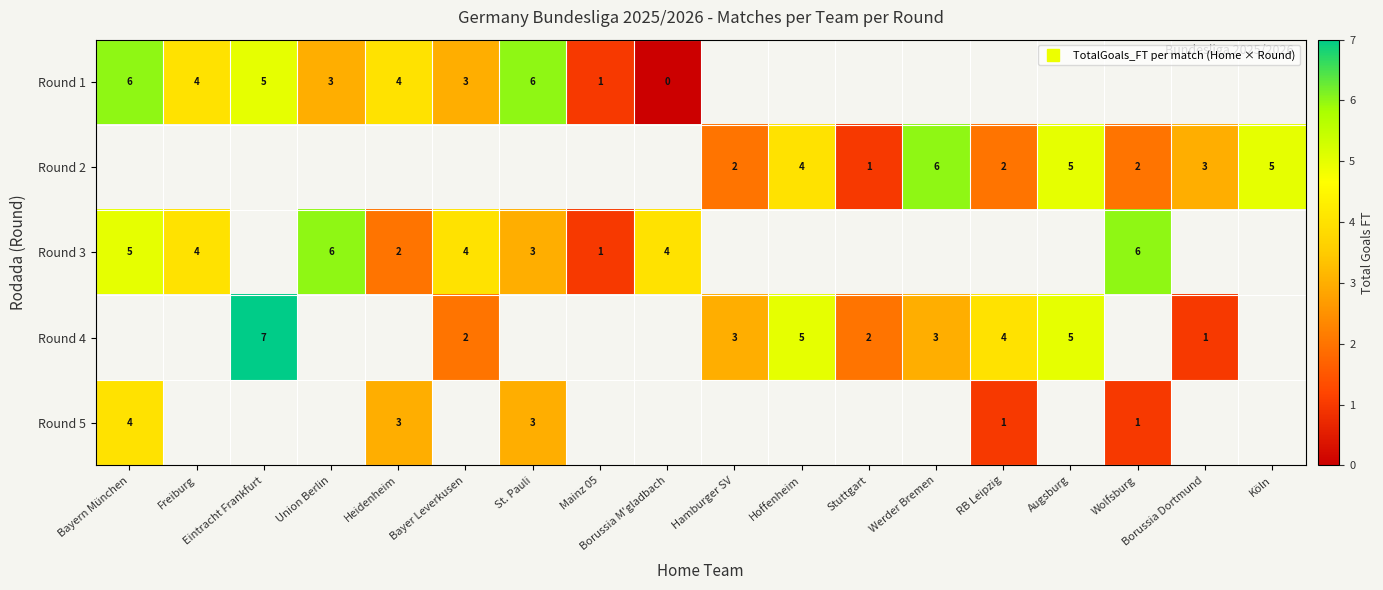

What is the difference between the maximum and minimum values in the Round 5 series?

3.0